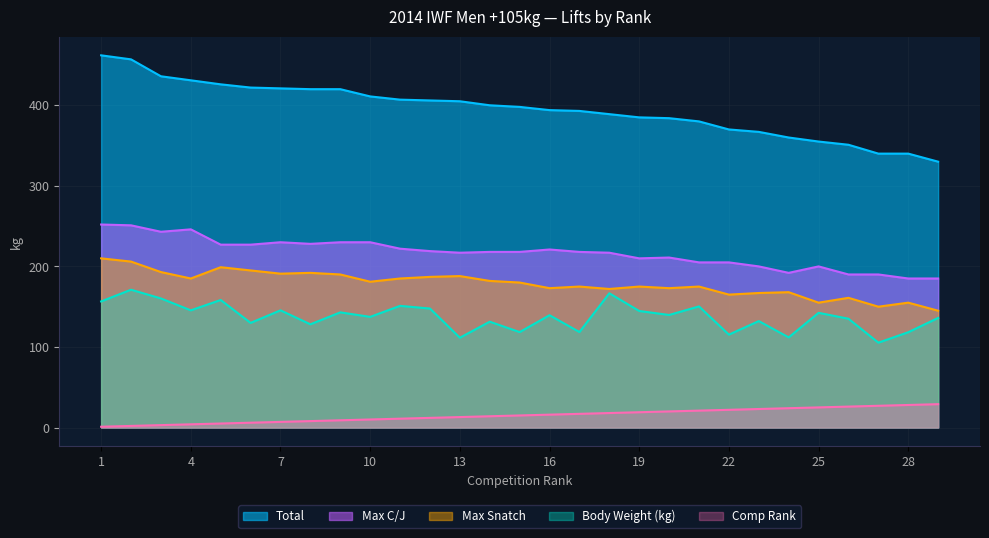

At 22, list the series in order from smallest to largest.

Comp Rank, Body Weight (kg), Max Snatch, Max C/J, Total